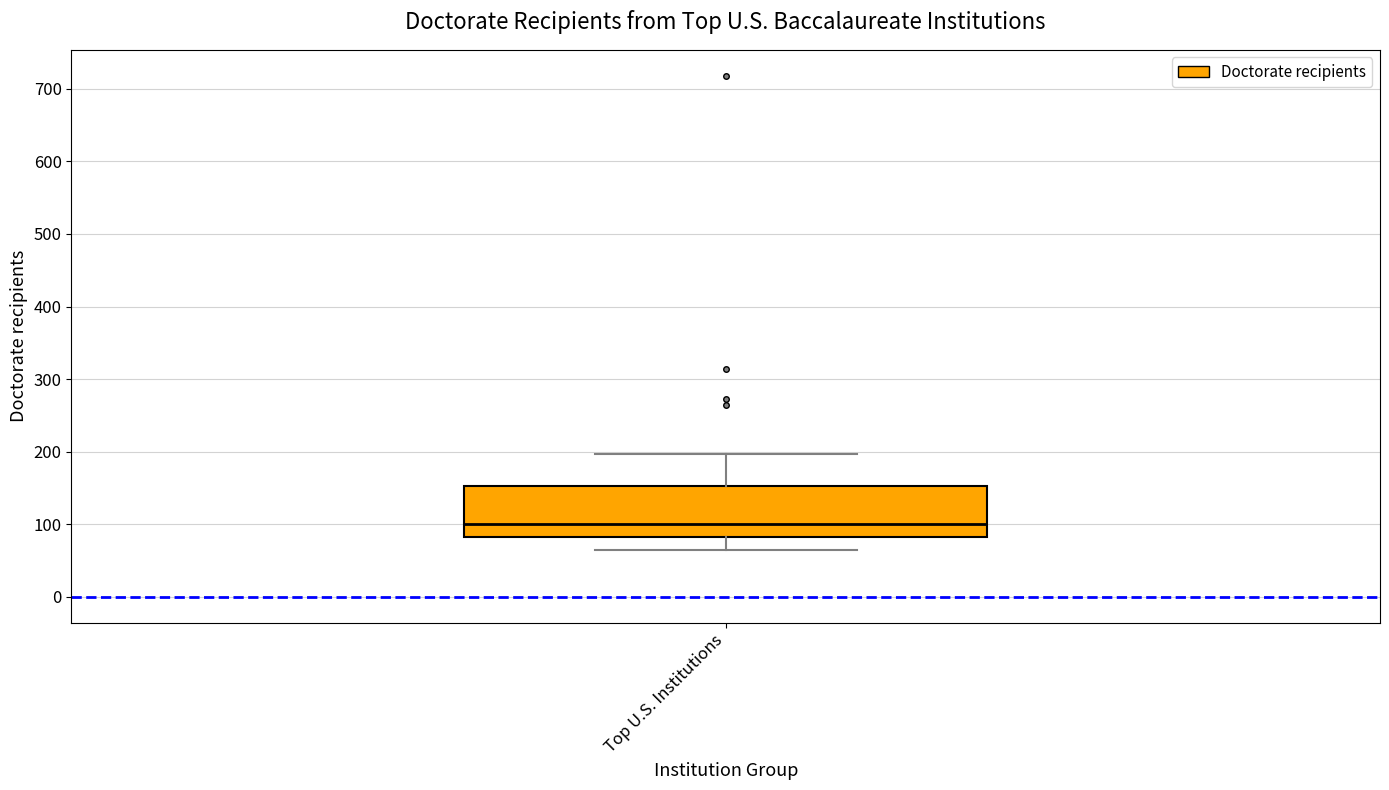

Read this box plot against the y-axis: the position of the median line, the range covered by the box, and the ends of both whiskers. The values are not printed on the chart, so give them approximately, as read against the axis.

median 100, box 80 to 150, whiskers 60 to 200